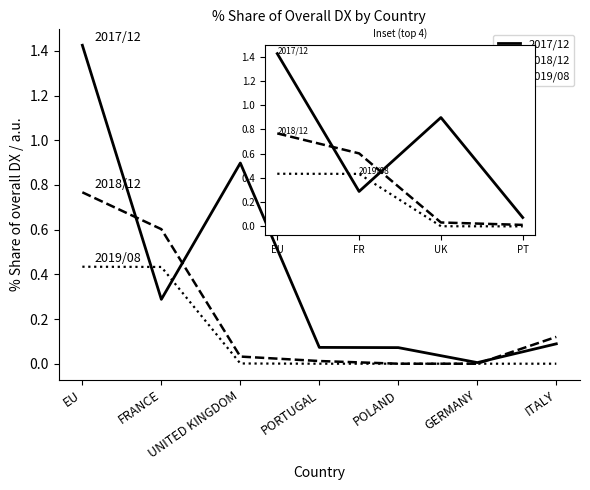

At how many categories does at least one series exceed 0?

4